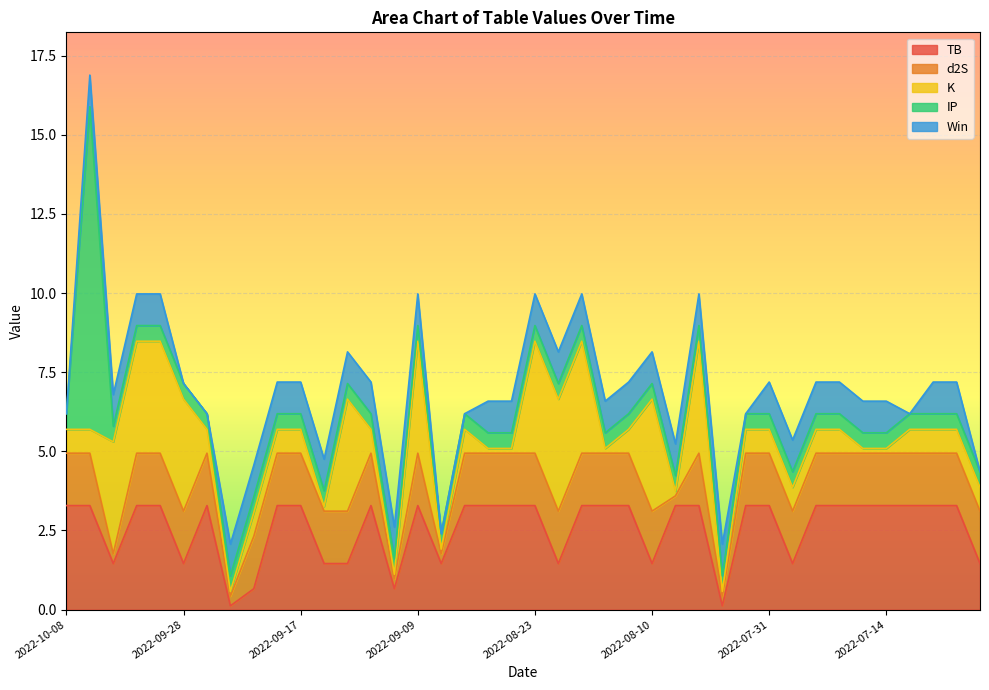

Where does the TB series first go above 3?

2022-10-08